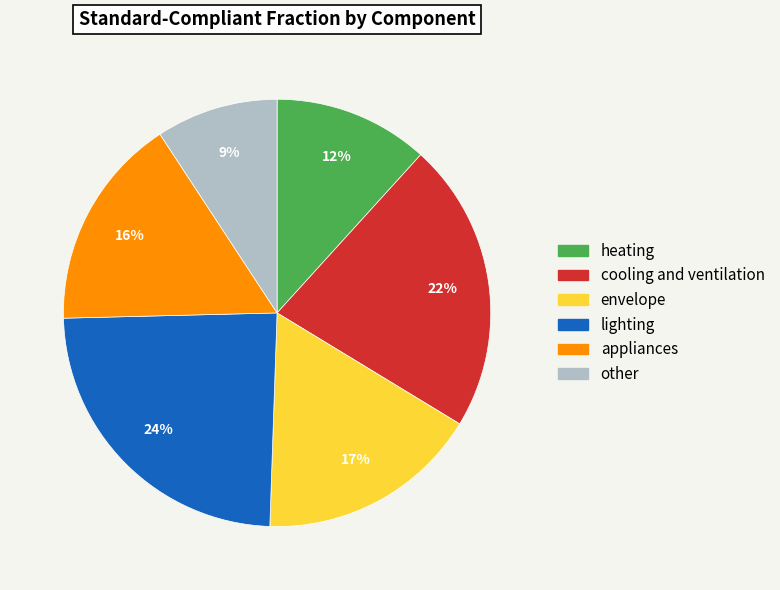

The lighting slice represents 24% of the pie. True or false?

True